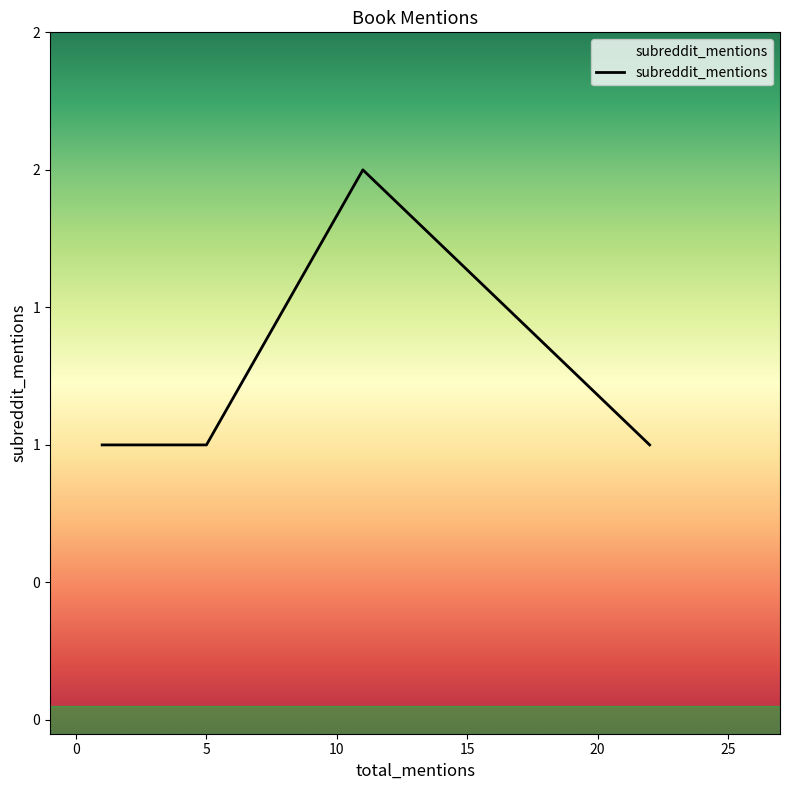

What is the sum of the values at 22 and 5?

2